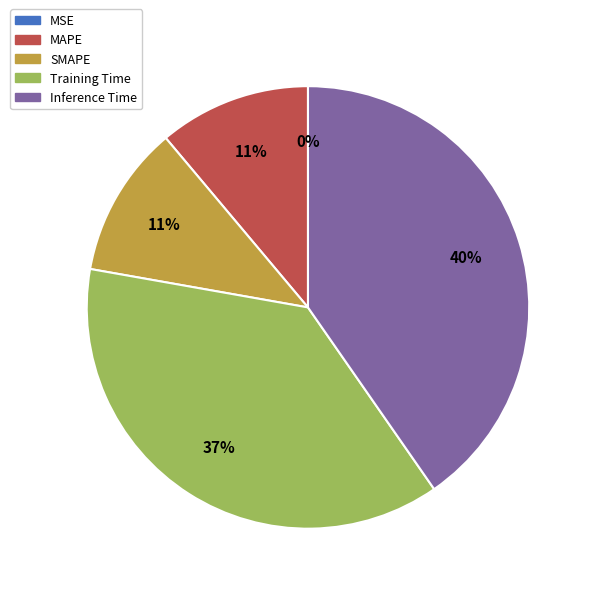

To the nearest percent, what is the average slice percentage?

20%